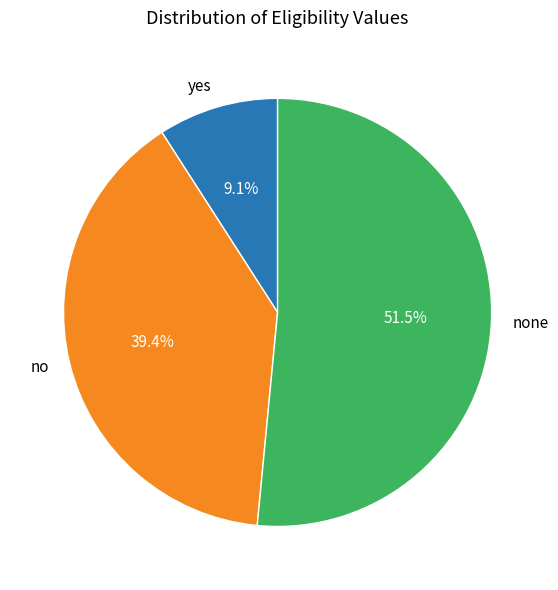

Which slice is the largest?

none